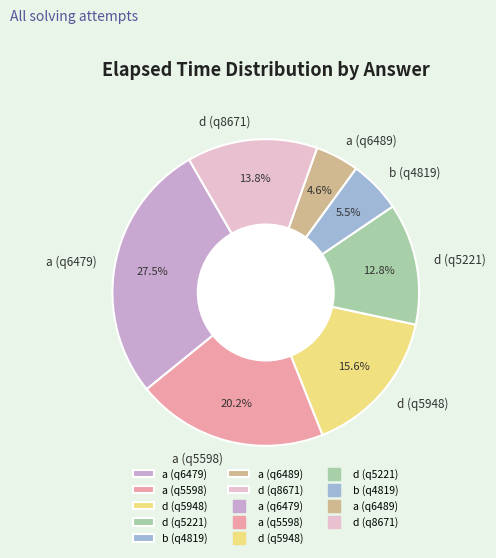

Is the sum of a (q6479) and a (q6489) greater than half?

No